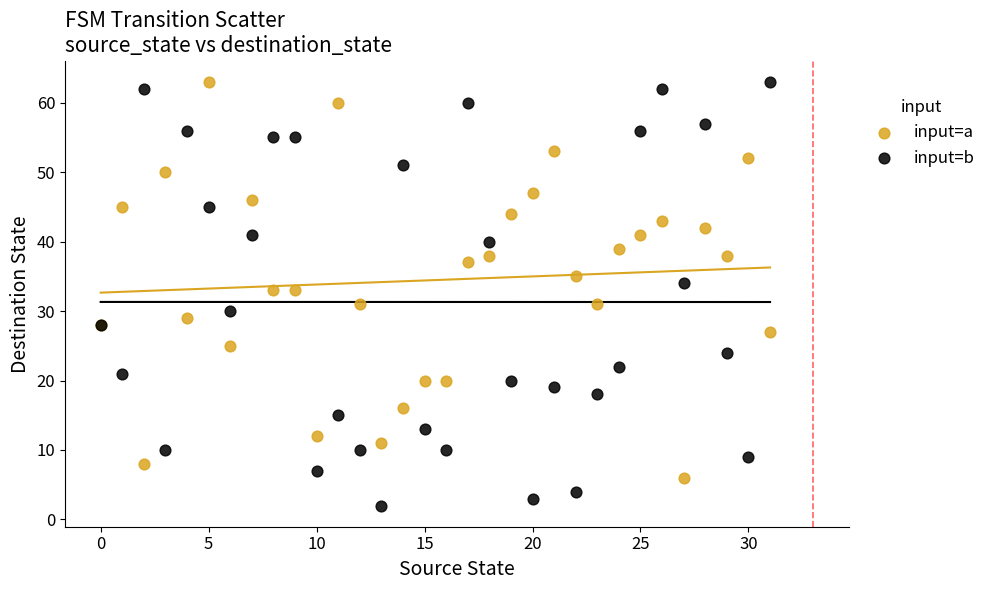

Which series reaches the minimum Y coordinate?

input=b